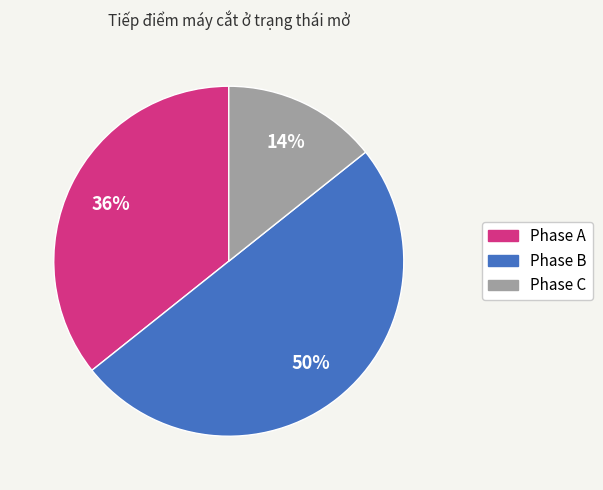

Is it true that Phase A is 36% of the pie?

True